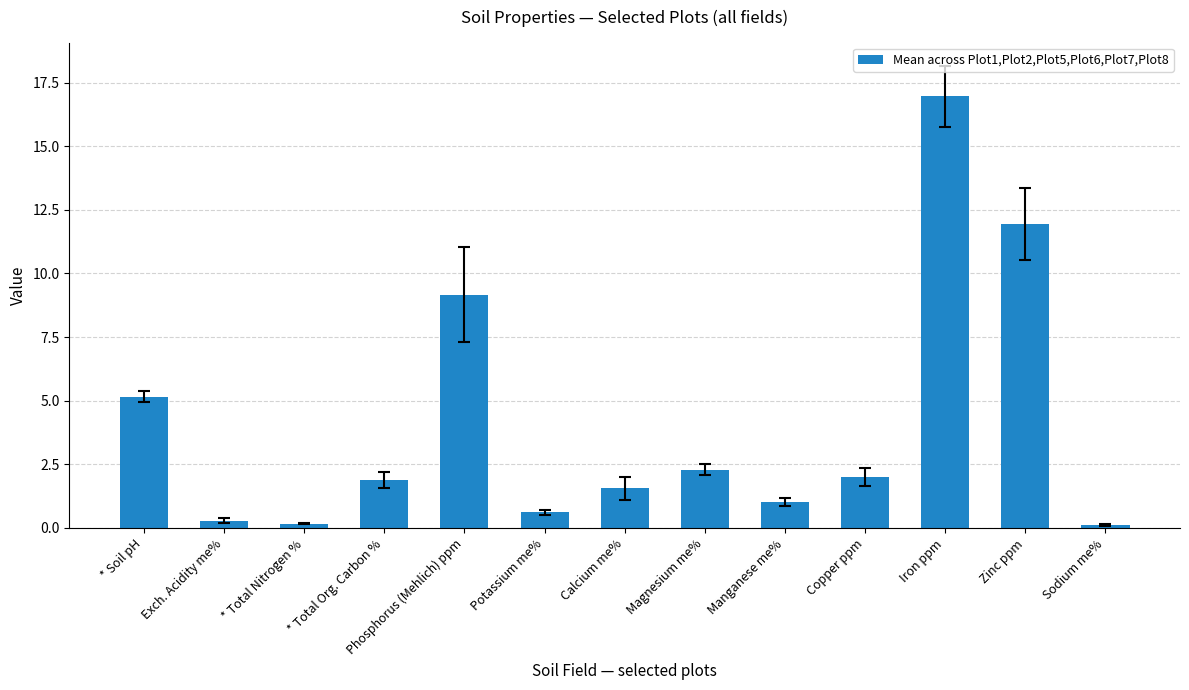

The value at Manganese me% is 1.0. True or false?

True